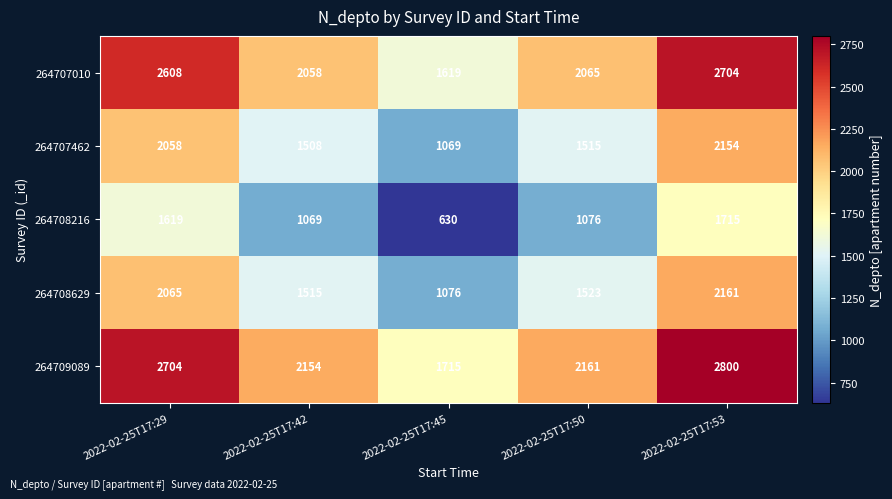

At how many categories does at least one series exceed 1795?

4